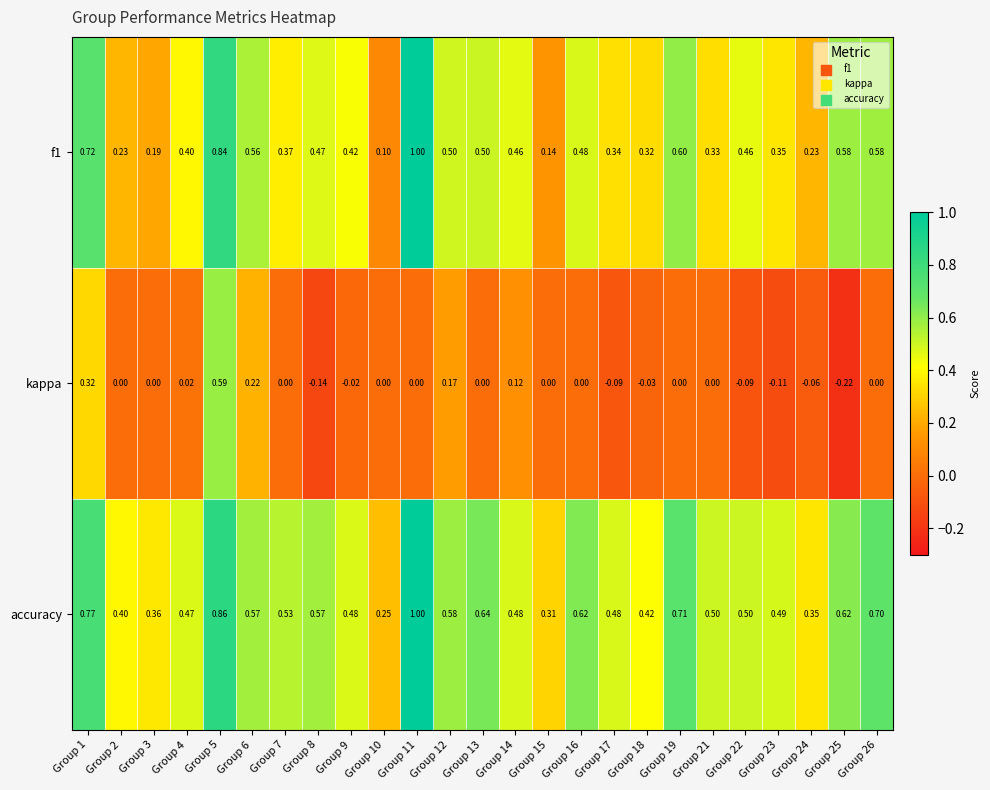

Which series has the largest total across all categories?

accuracy